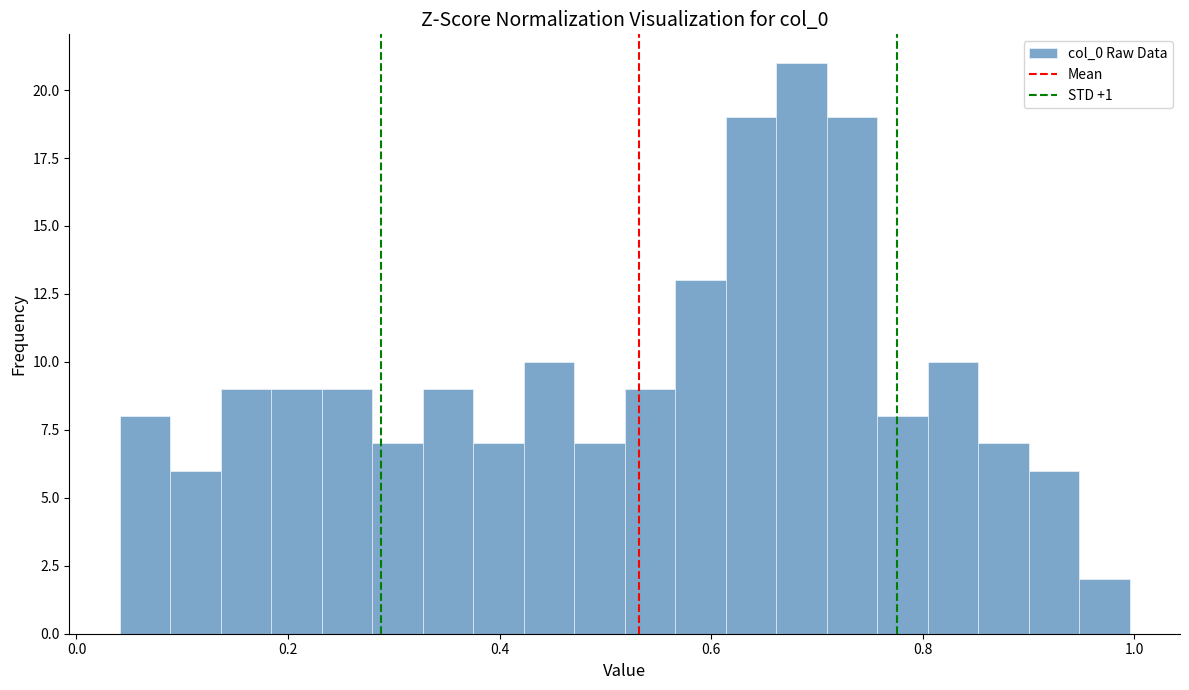

Read against the x-axis, roughly where is the centre of the tallest bar?

0.68